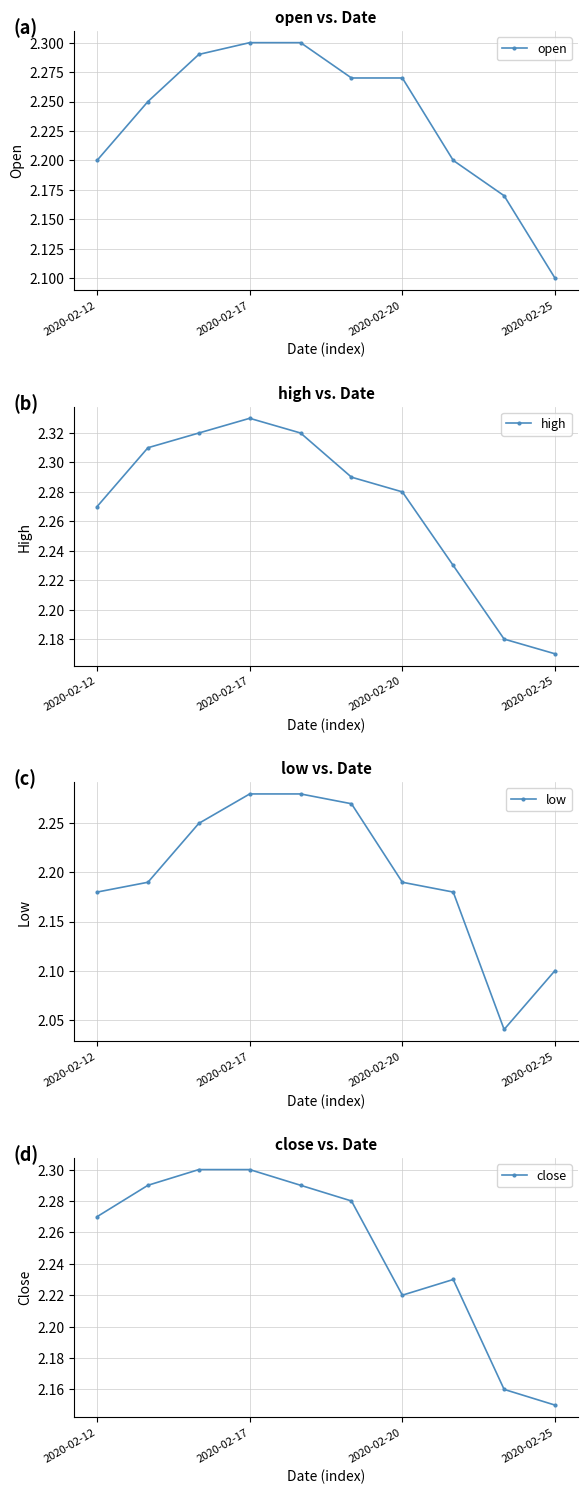

At which label does high reach its minimum?

2020-02-25